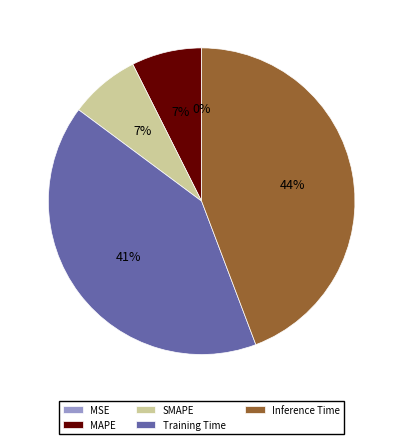

What percentage is the MAPE slice, to the nearest percent?

7%